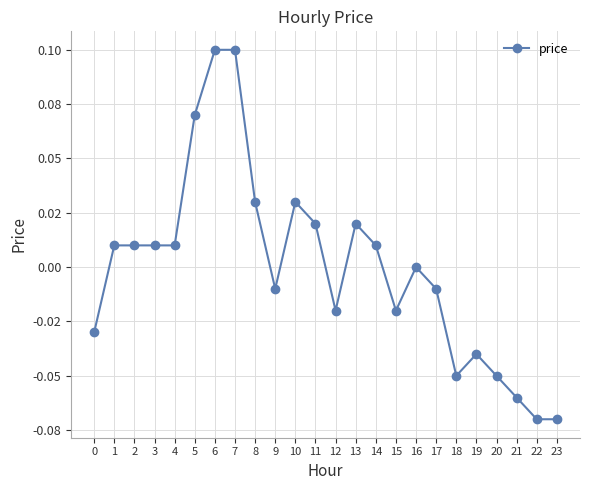

True or false: the data shows -0.0 at 9.

False